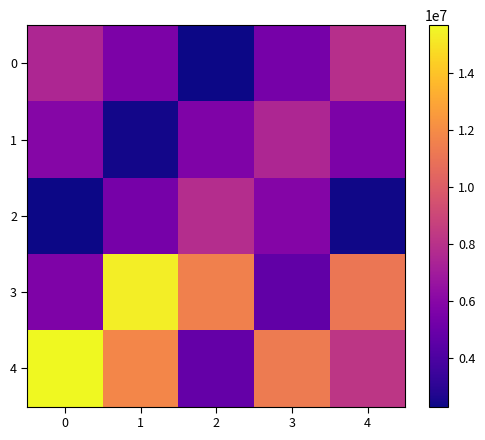

How many series are shown in this chart?

5